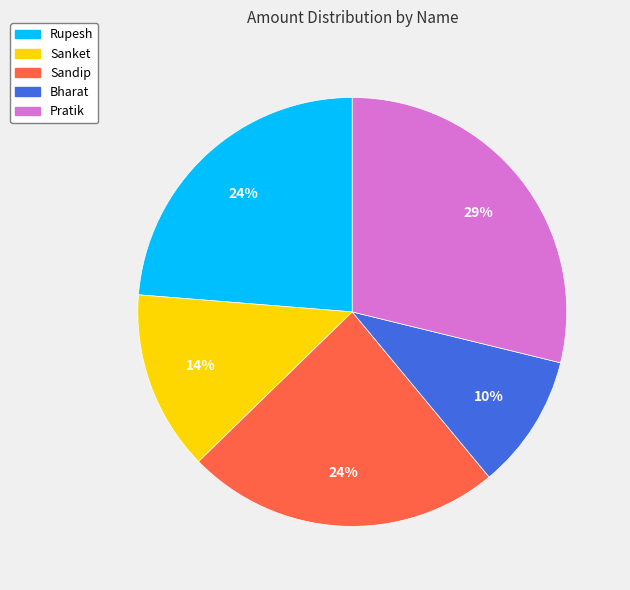

Is the sum of Bharat and Sanket greater than half?

No